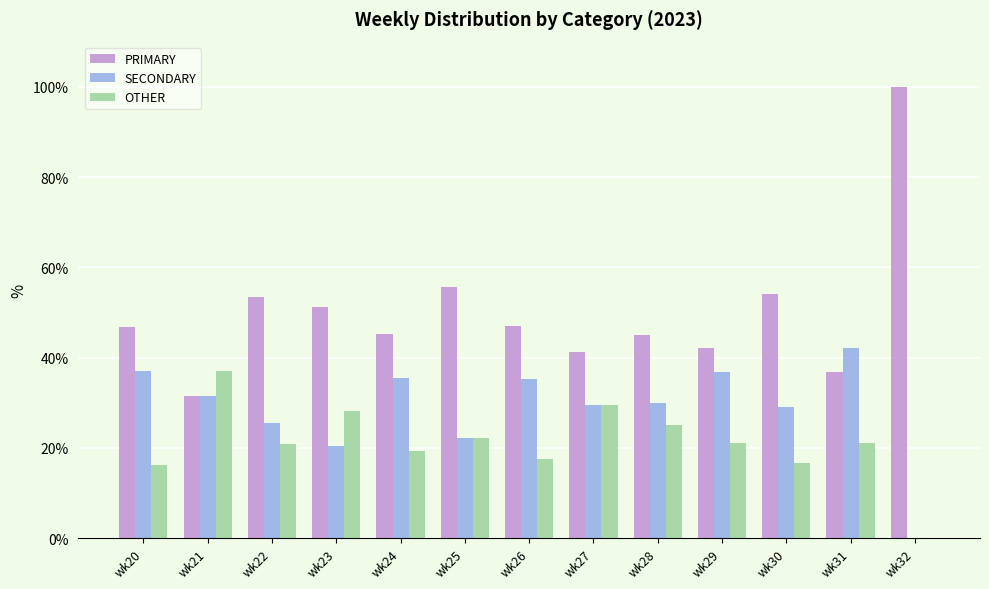

Is the value of PRIMARY at wk29 greater than the value of SECONDARY at wk21?

Yes